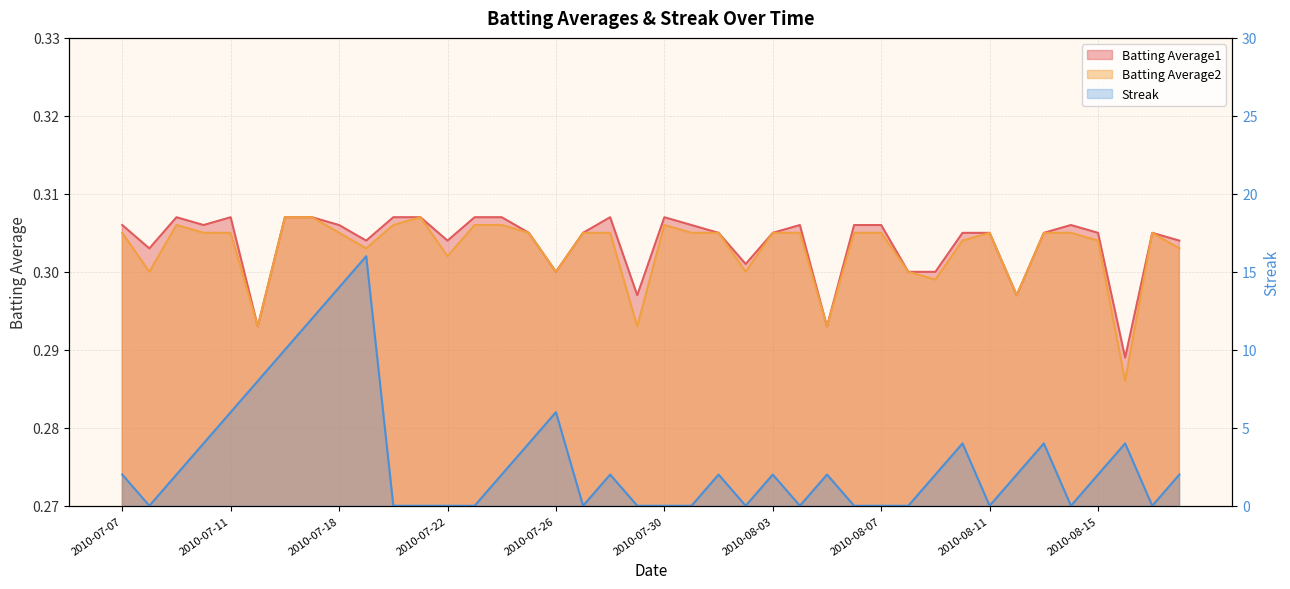

How many data points does each series have?

40